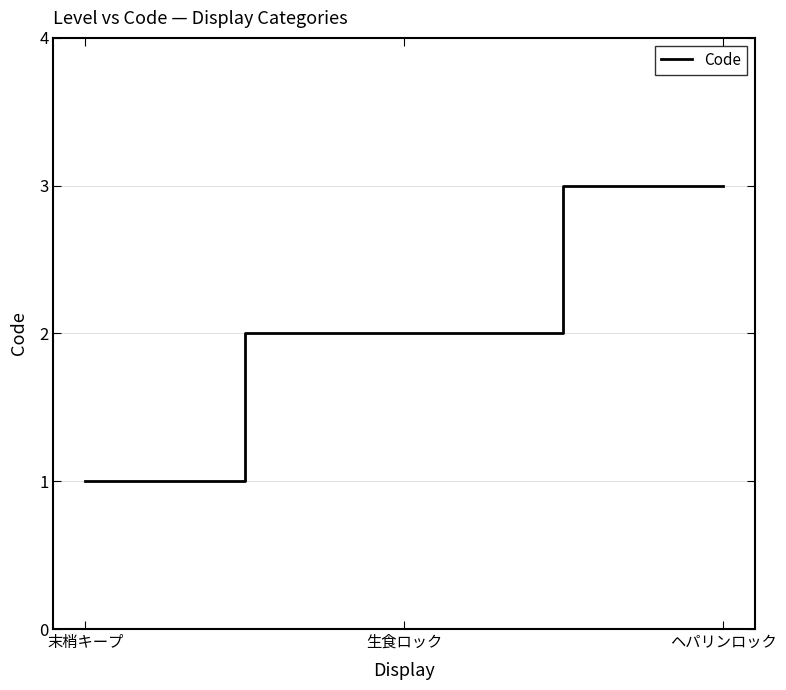

Rank the categories by value from highest to lowest.

ヘパリンロック, 生食ロック, 末梢キープ